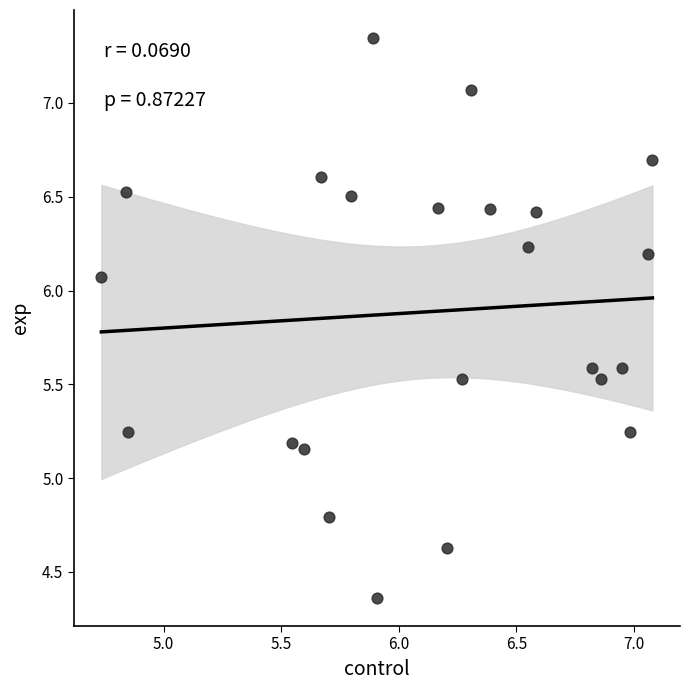

What is the range of X values (max minus min)?

2.3